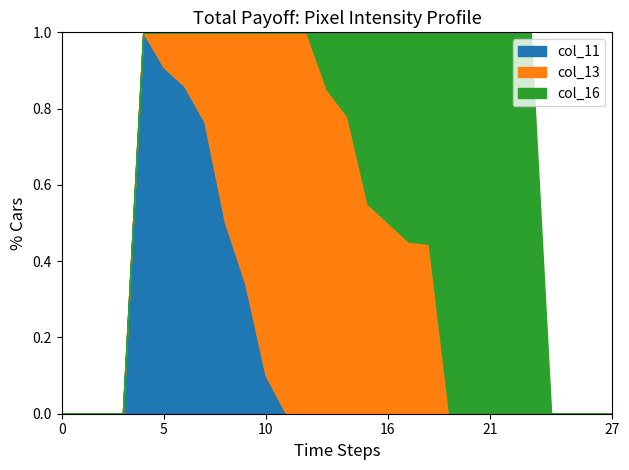

What are all the series names shown in the legend?

col_11, col_13, col_16